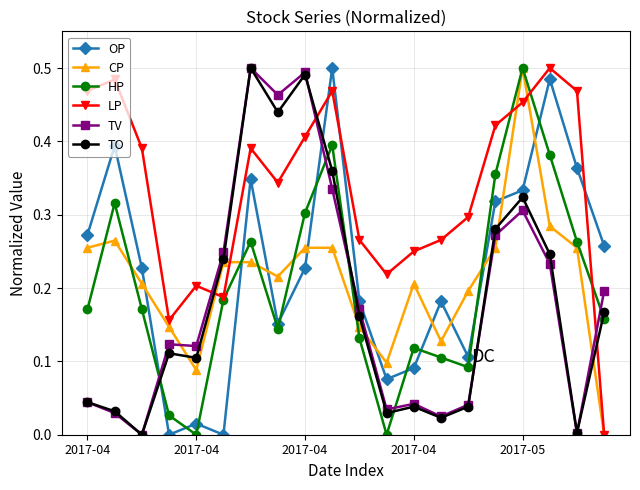

After their last crossing, which series has the higher values: TO or LP?

TO